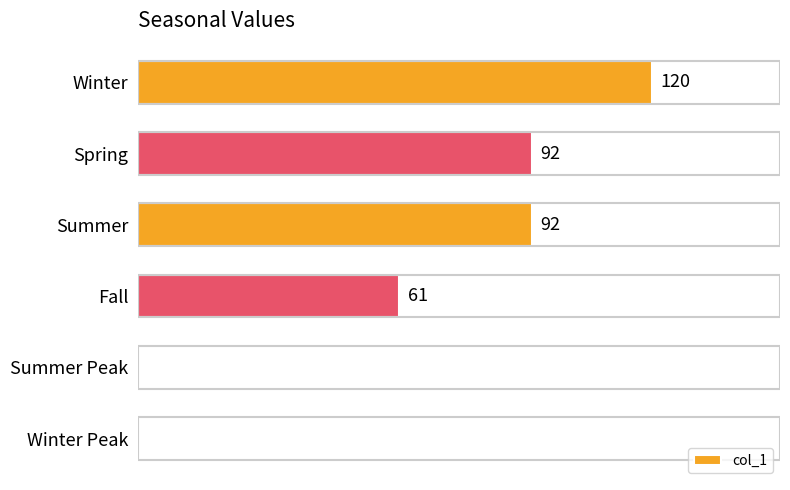

Where is the data nearest to the value 60?

Fall